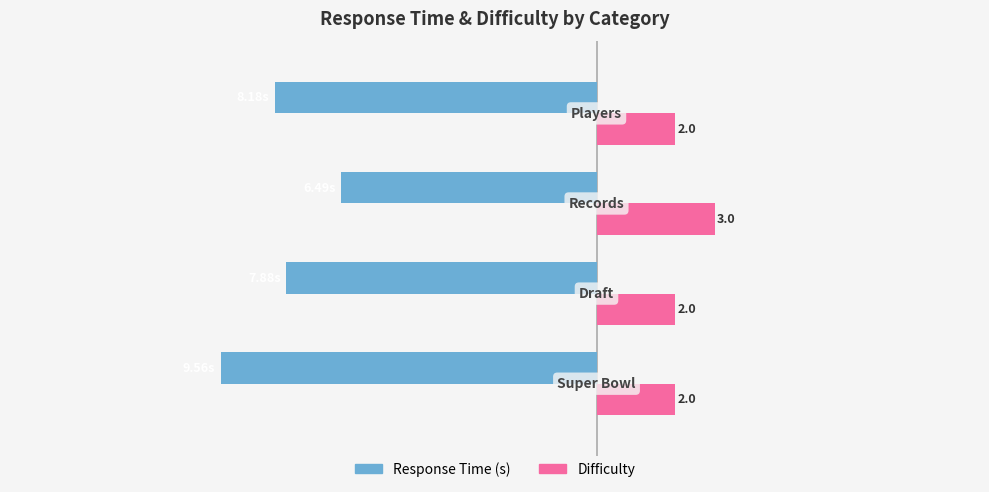

Rank the series by their average value, from lowest to highest.

Response Time (s), Difficulty